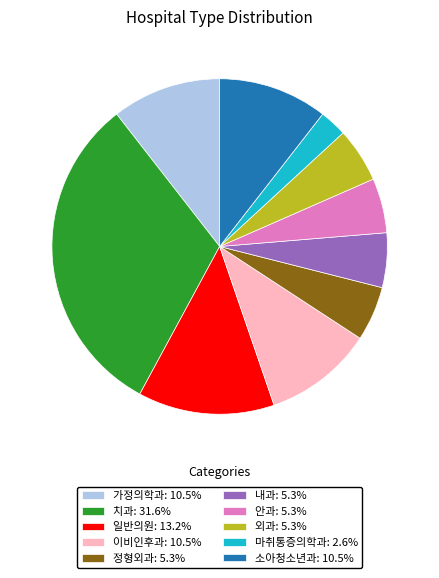

Is the sum of 일반의원: 13.2% and 마취통증의학과: 2.6% greater than half?

No